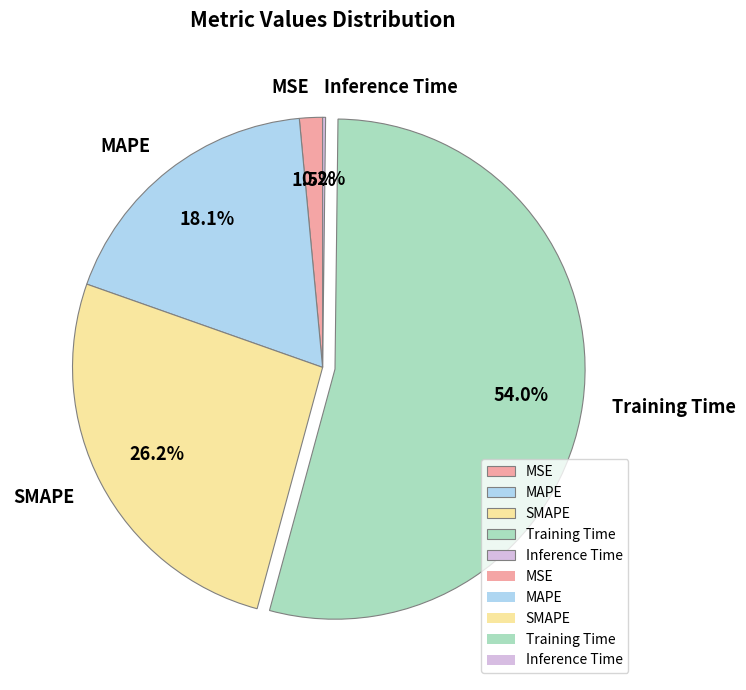

What is the largest slice in the pie chart?

Training Time